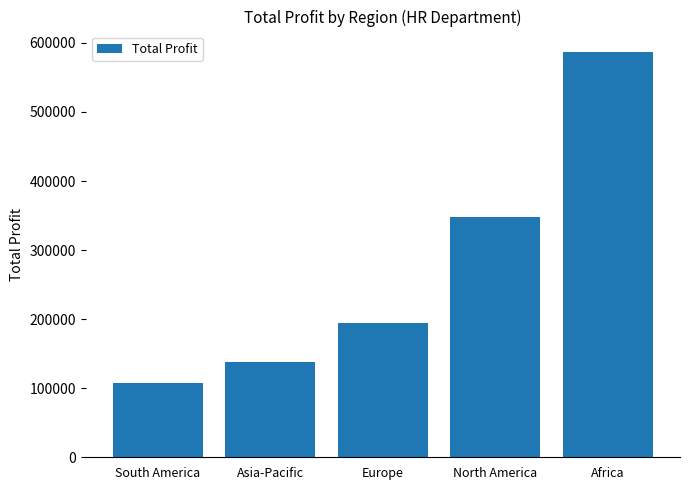

The value at Africa is 587090. True or false?

True